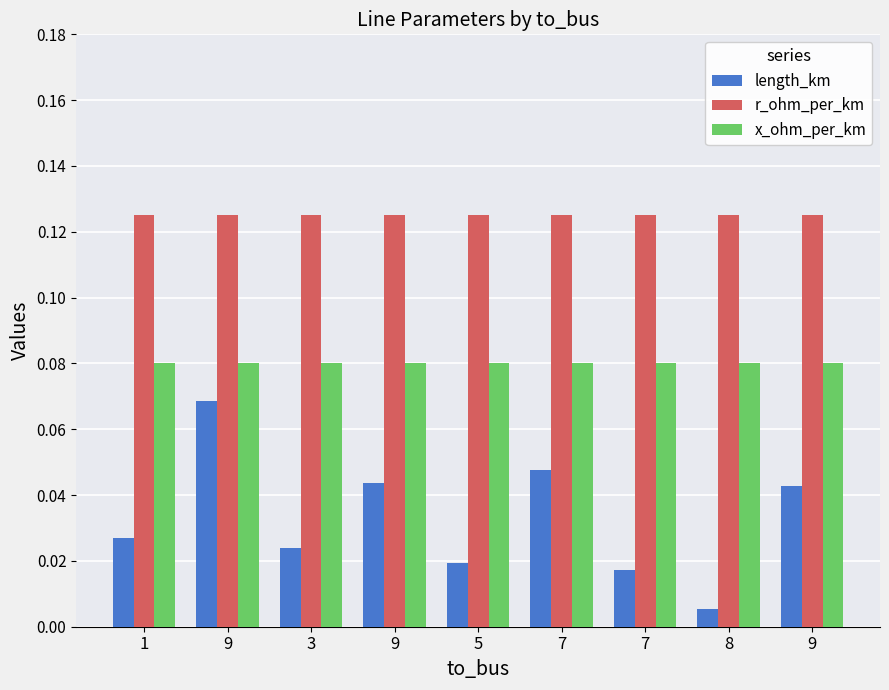

Where is r_ohm_per_km nearest to the value 0?

1